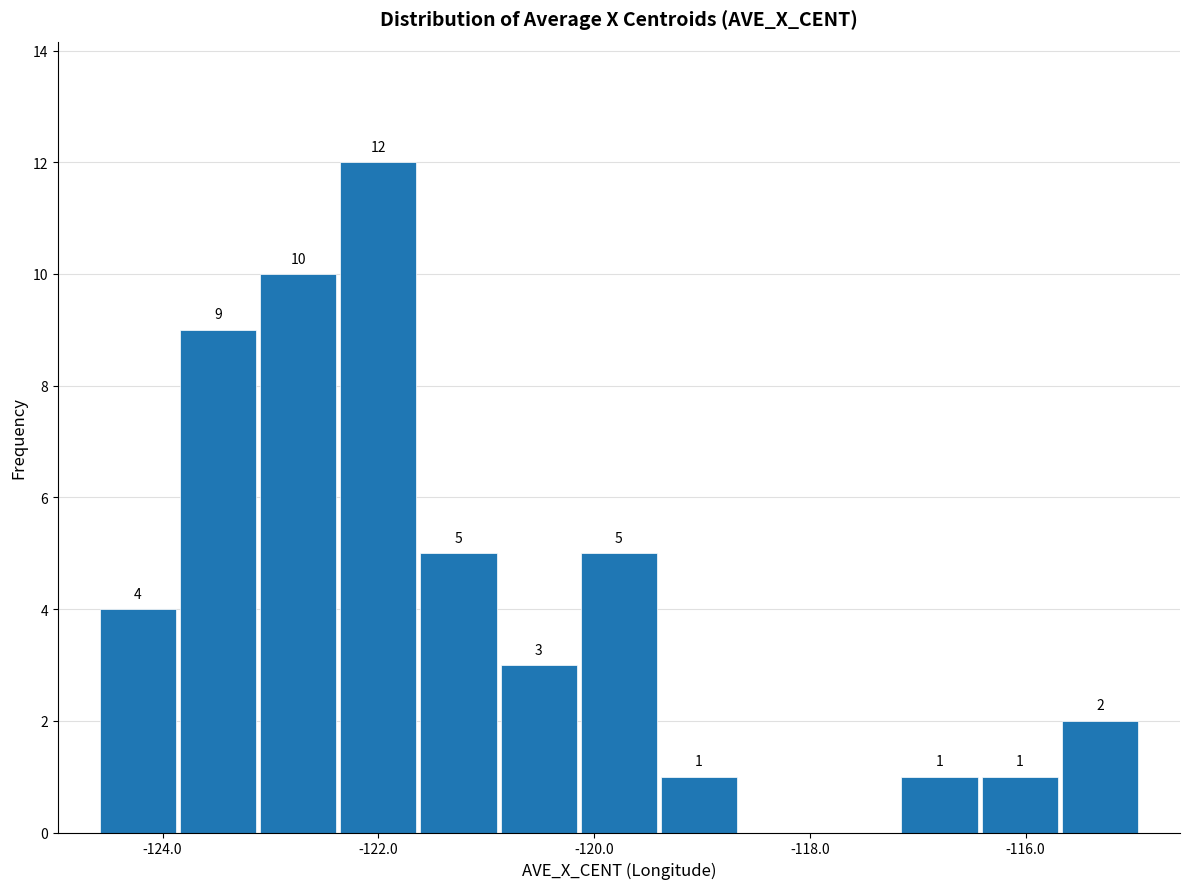

Read against the x-axis, roughly where is the centre of the tallest bar?

-122.0